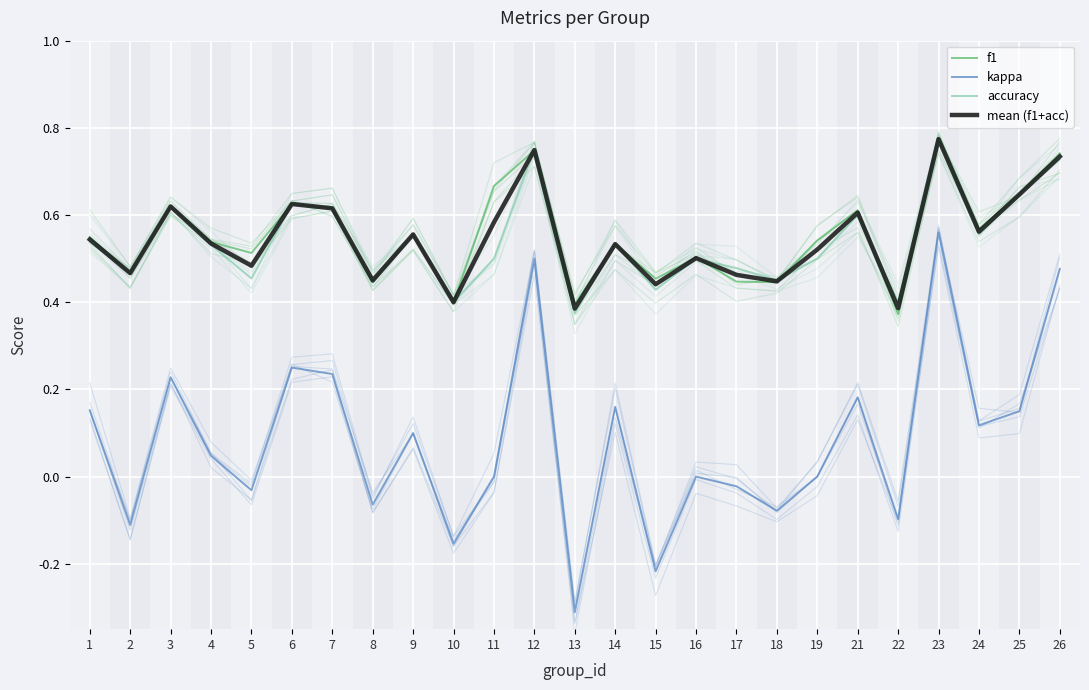

The accuracy series shows 0.2 at 17. True or false?

False